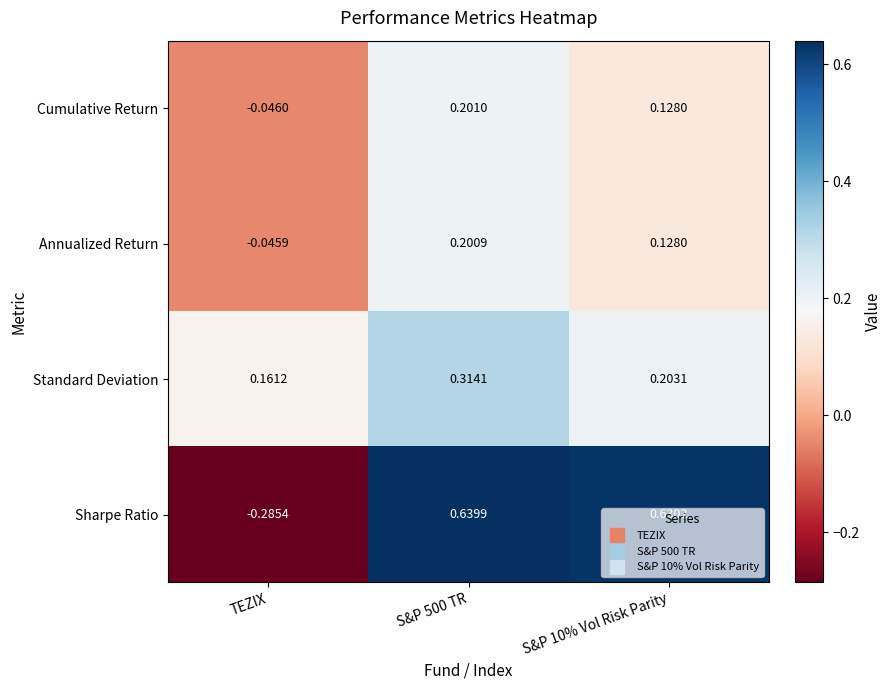

Where is Annualized Return nearest to the value 0?

TEZIX